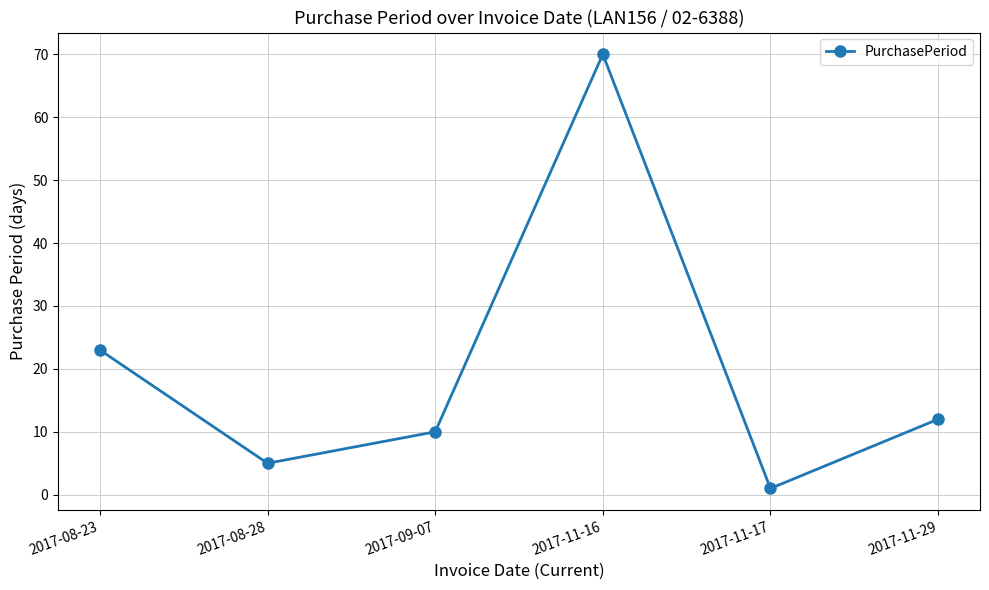

Reading right to left, what are all the values shown in this chart?

2017-11-29=12	2017-11-17=1	2017-11-16=70	2017-09-07=10	2017-08-28=5	2017-08-23=23